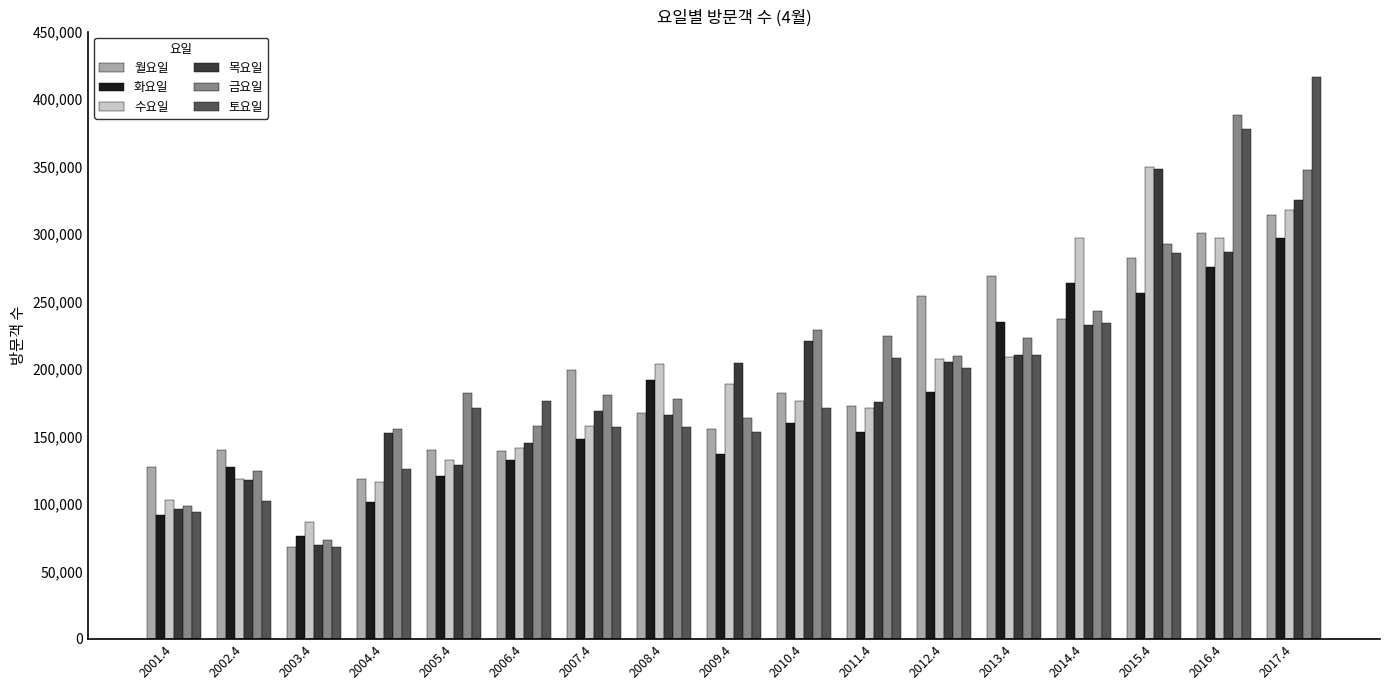

What is the label of the 9th bar from the left?

2009.4